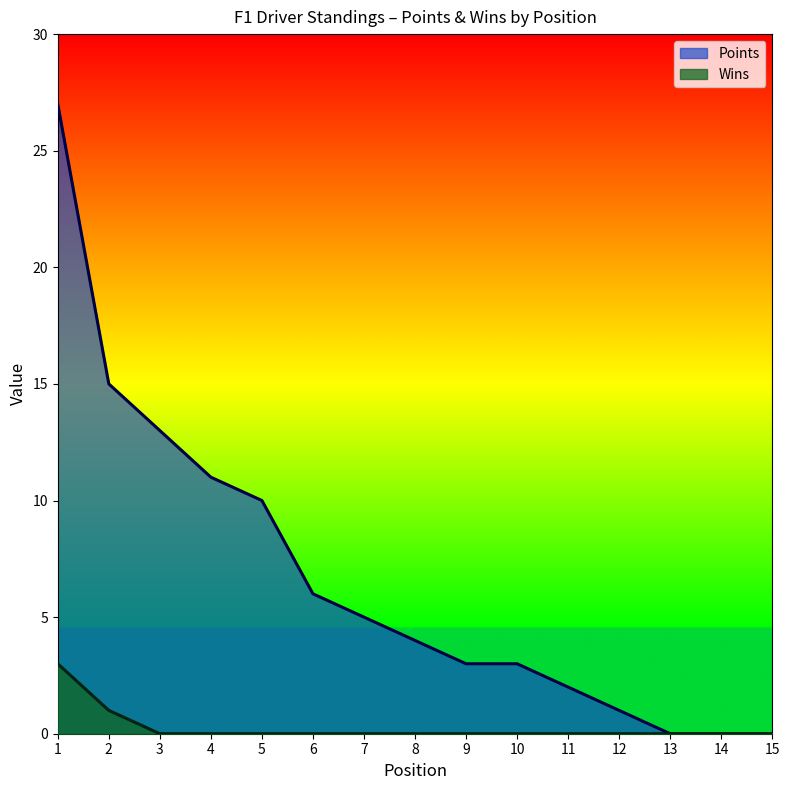

Which has a higher value, 6 or 7?

6